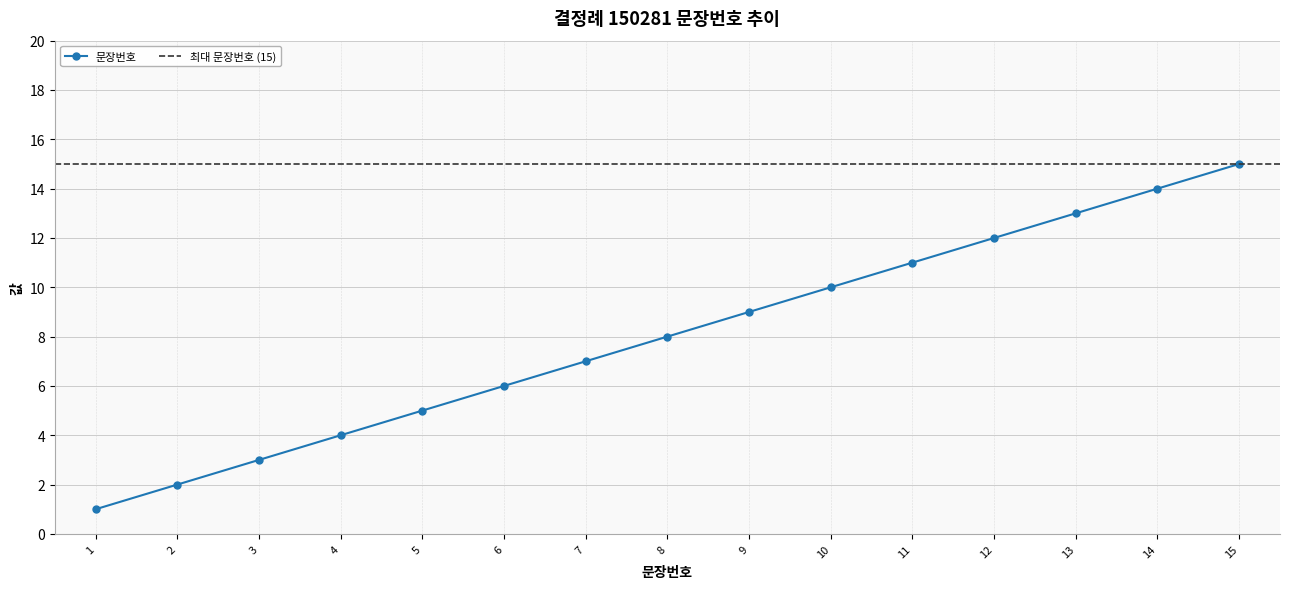

Does the chart have visible grid lines?

Yes